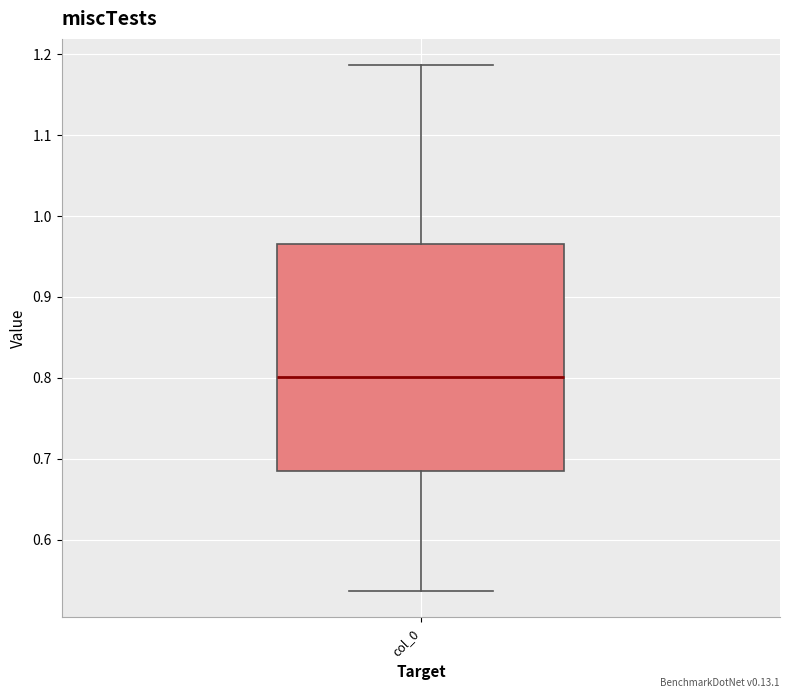

Where is the lower edge of the box for col_0 on the y-axis? The values are not printed on the chart, so give them approximately, as read against the axis.

0.69